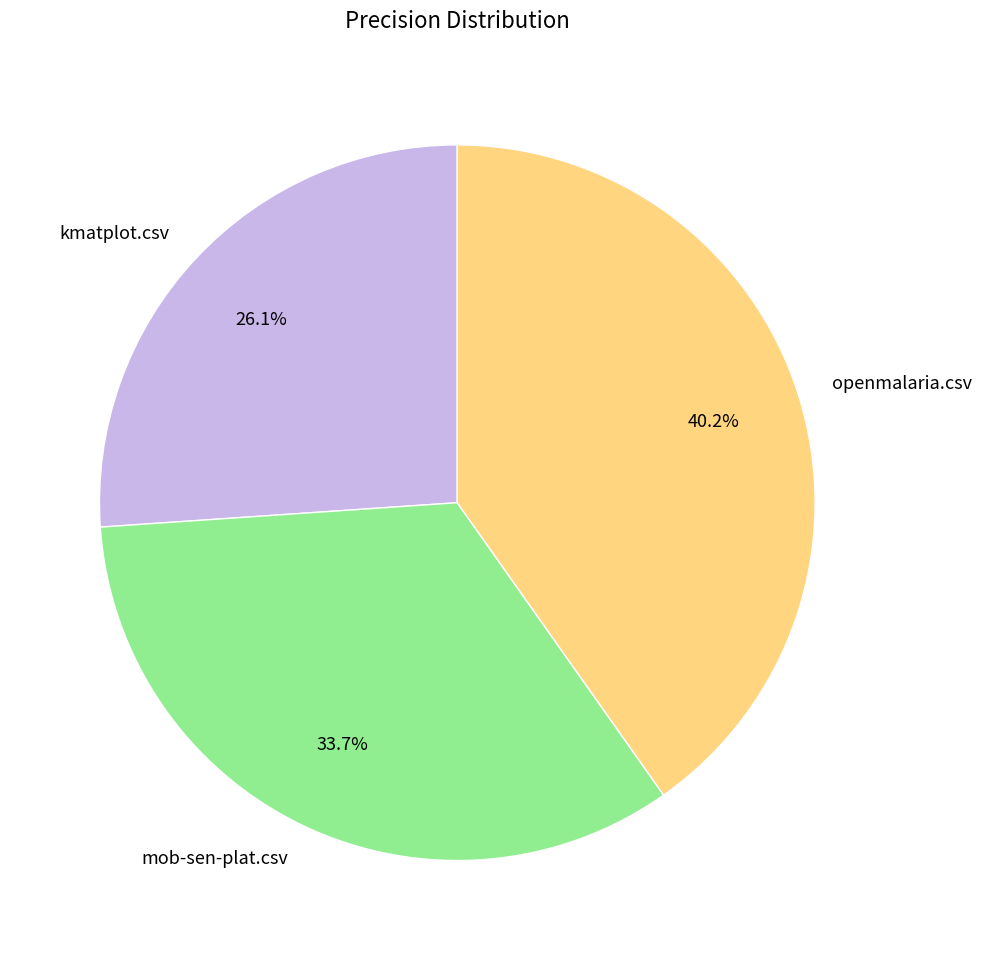

Is the sum of kmatplot.csv and mob-sen-plat.csv greater than half?

Yes